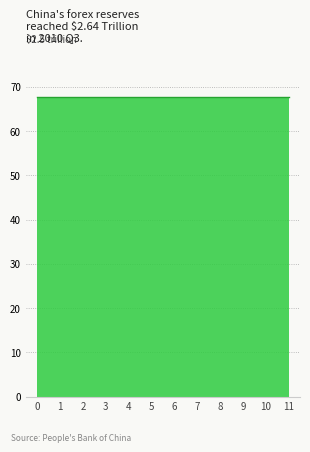

What is the total value across all series at 0?

67.7